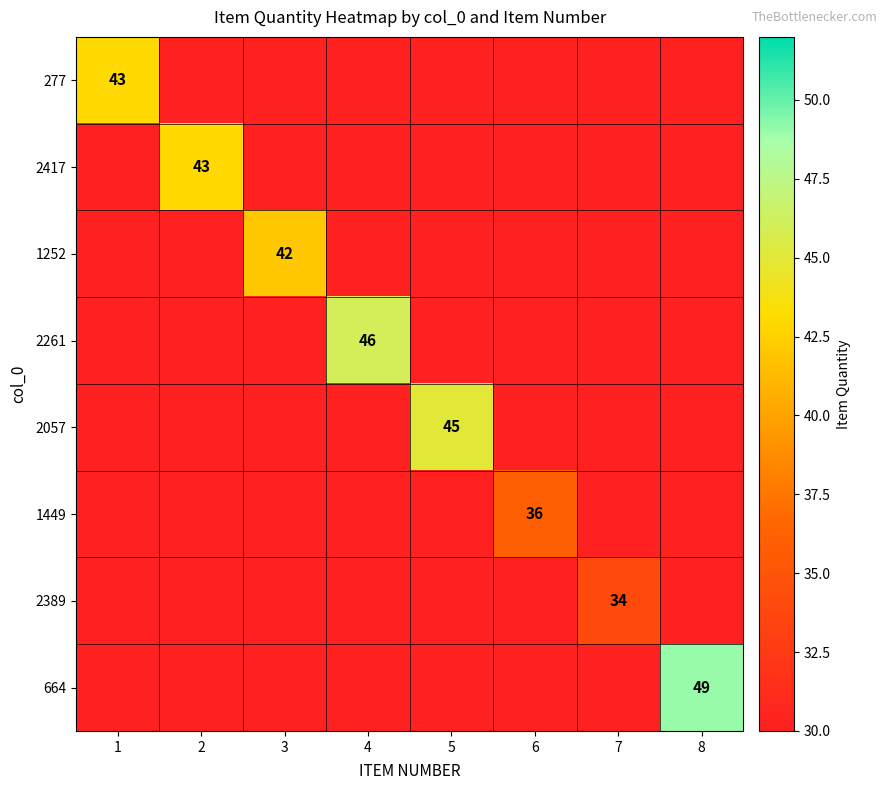

How many distinct data groups are displayed?

8